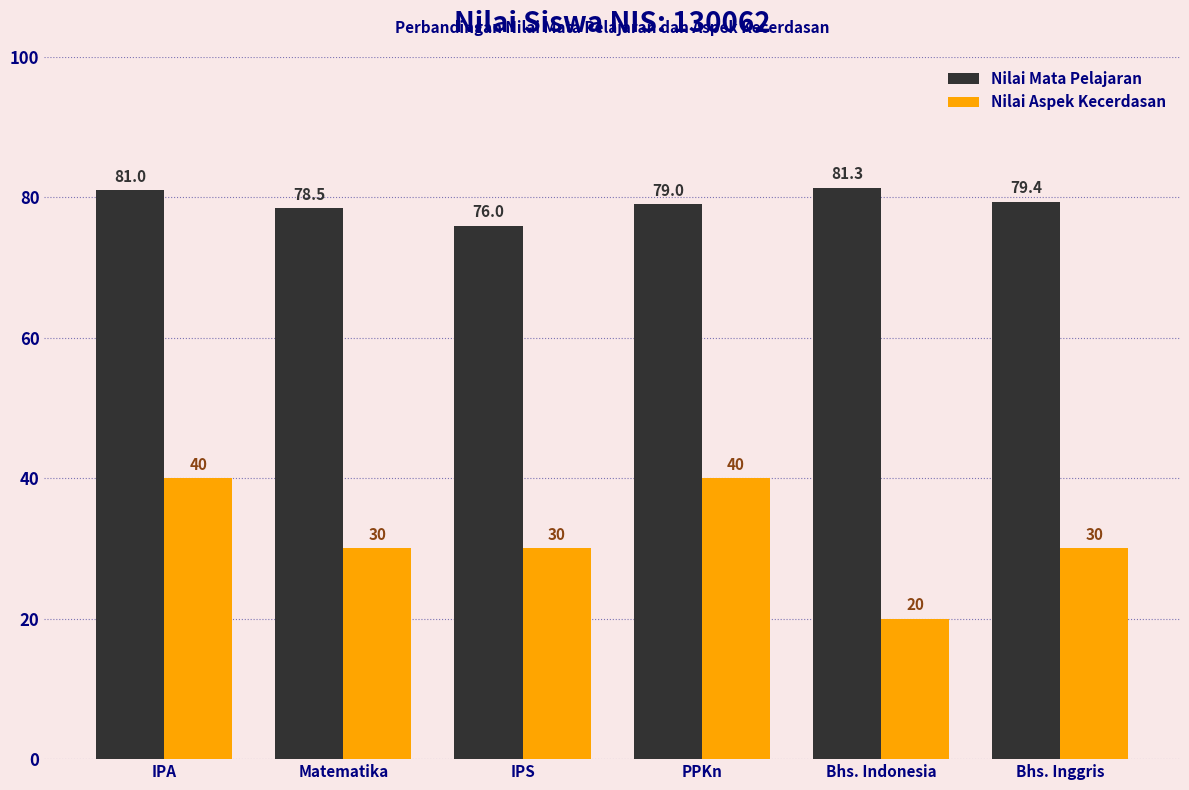

Count the number of data series in this chart.

2